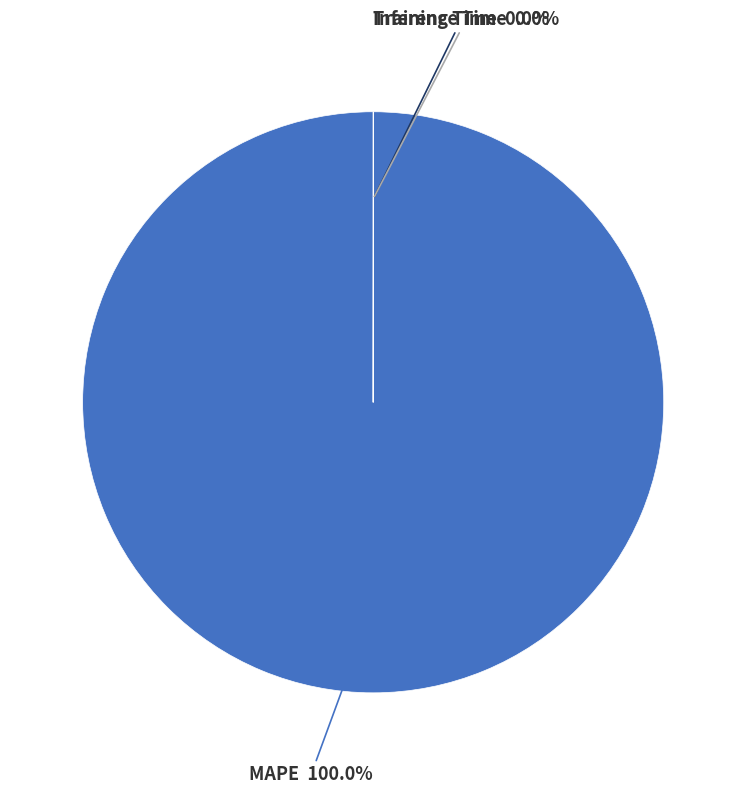

Is there a majority slice in this chart?

Yes